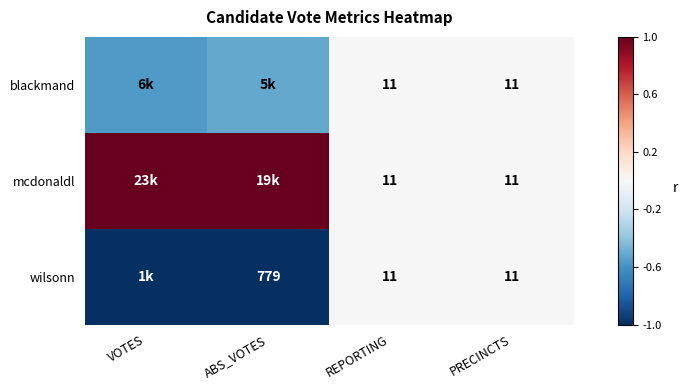

List the series in order of their overall mean, highest first.

mcdonaldl, blackmand, wilsonn